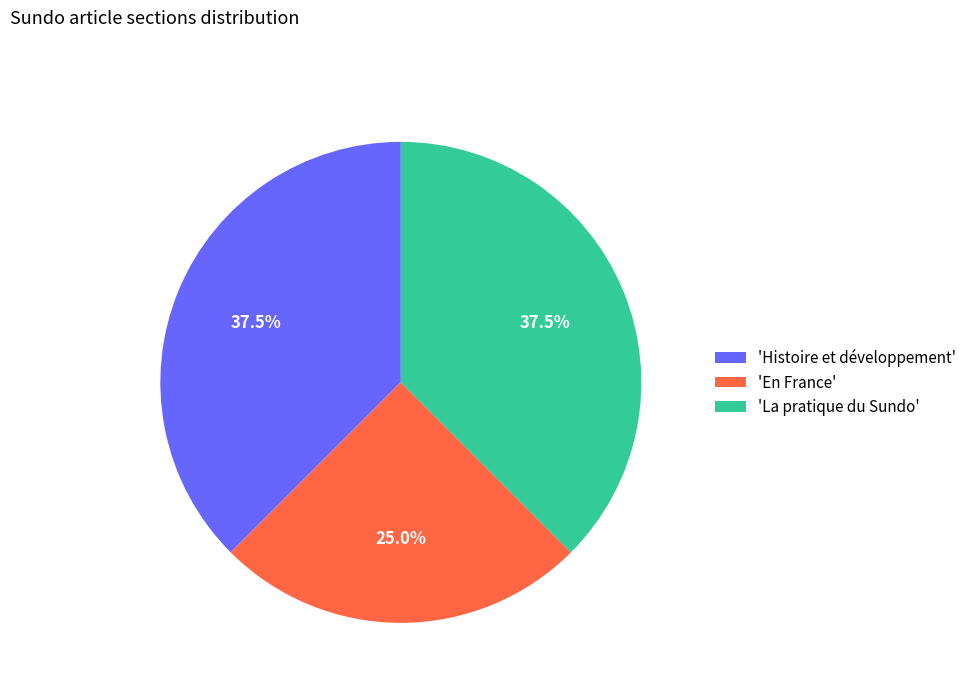

What percentage do 'La pratique du Sundo' and 'En France' together represent?

62.5%